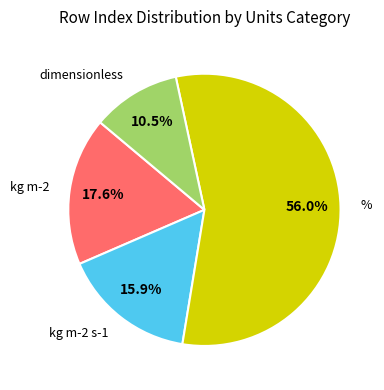

Is there a majority slice in this chart?

Yes